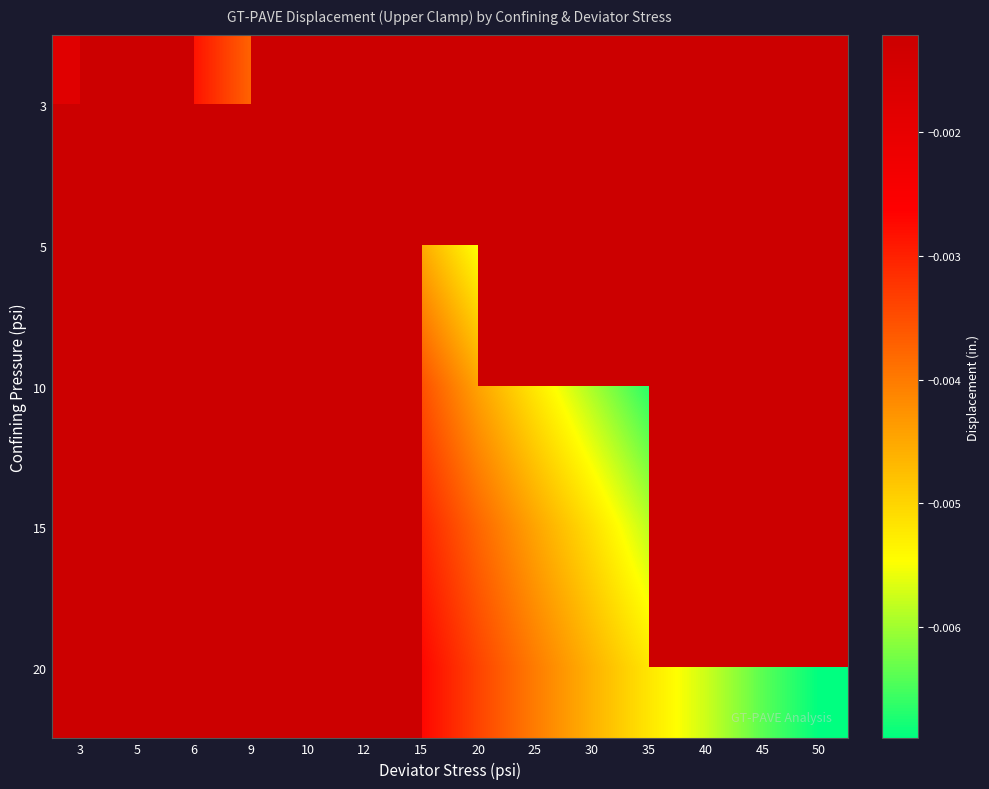

How many data points does each series have?

14